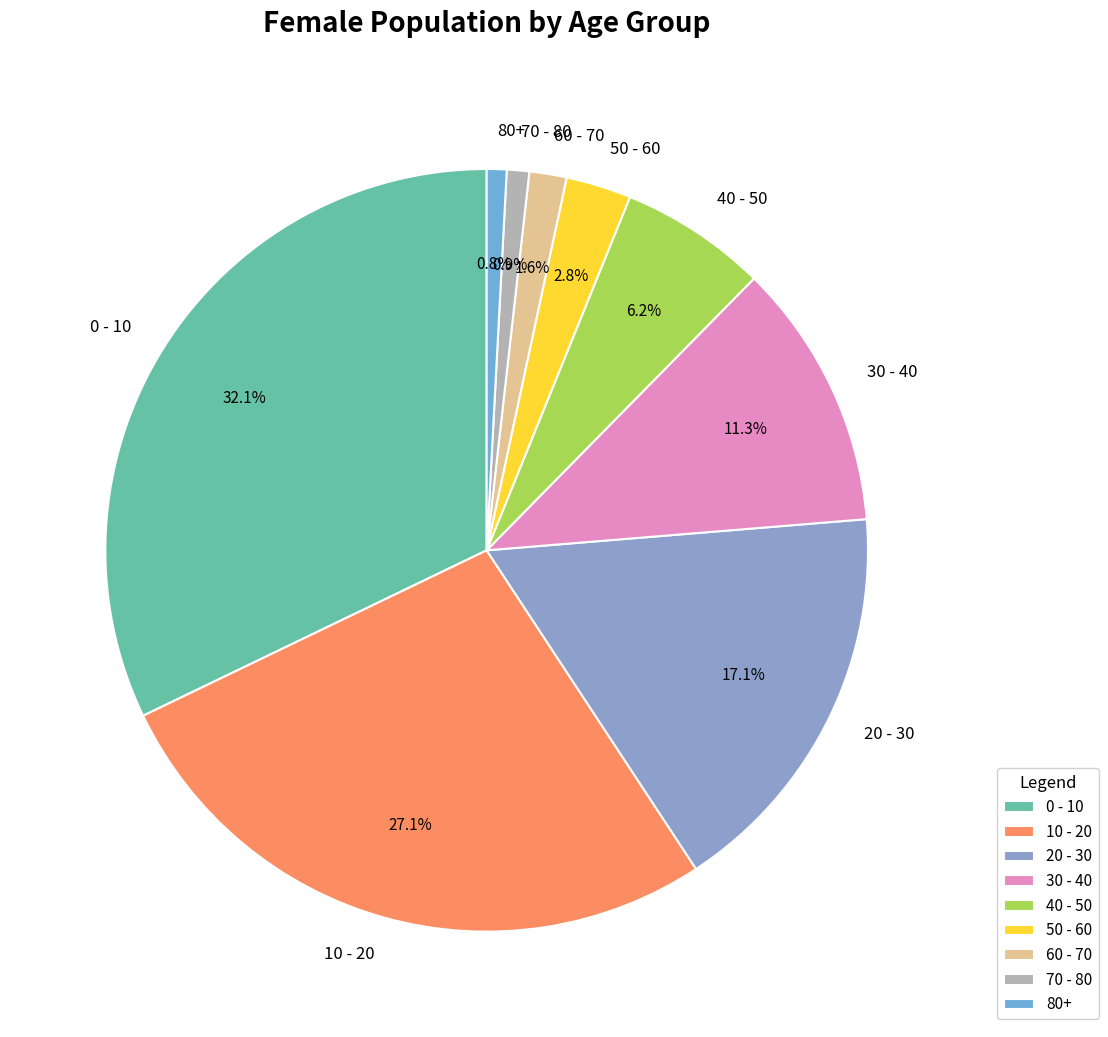

What percentage is NOT represented by 10 - 20?

72.9%